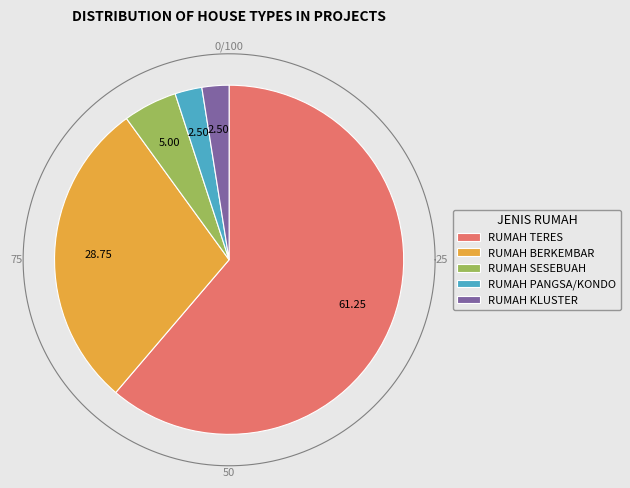

Is RUMAH TERES the majority of the pie?

Yes